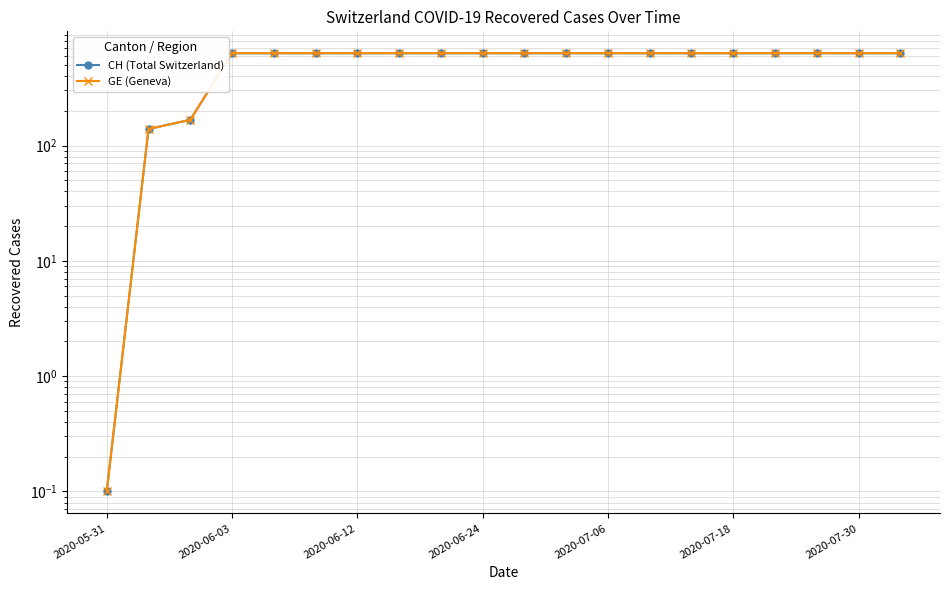

Between 15 and 13, which is larger?

15